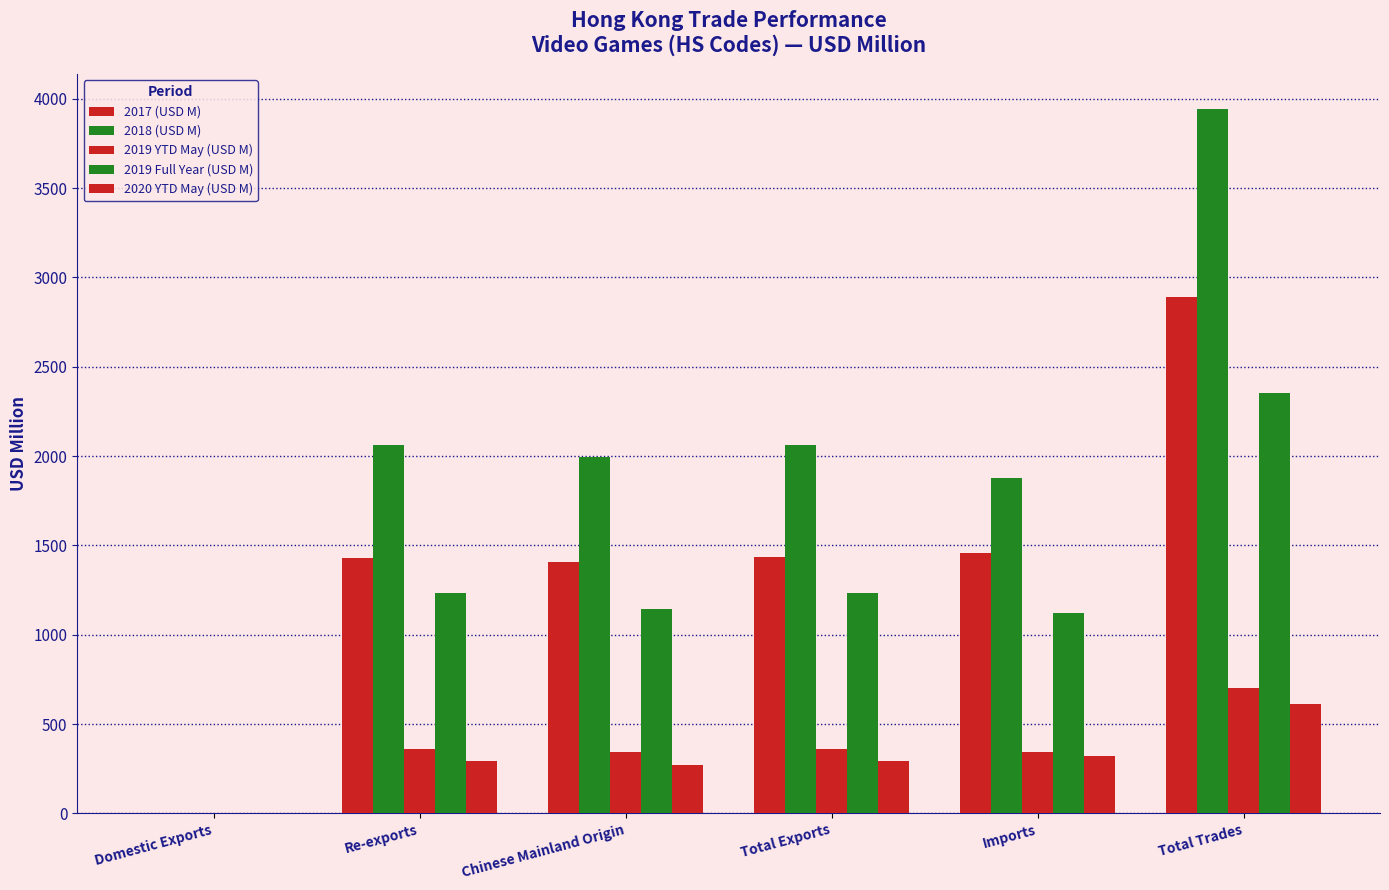

Read the 2020 YTD May (USD M) value at Imports.

318.4